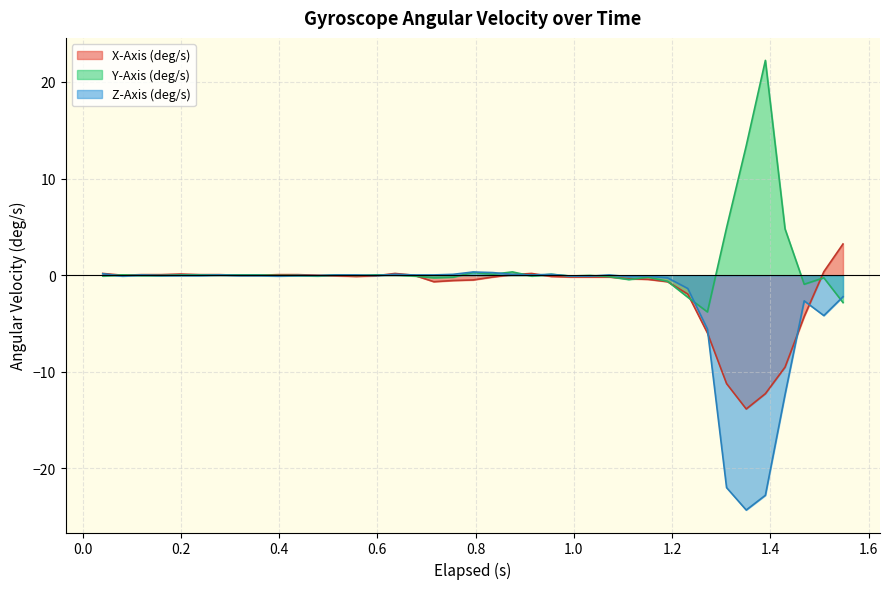

Rank the series by their maximum value, from highest to lowest.

Y-Axis (deg/s), X-Axis (deg/s), Z-Axis (deg/s)